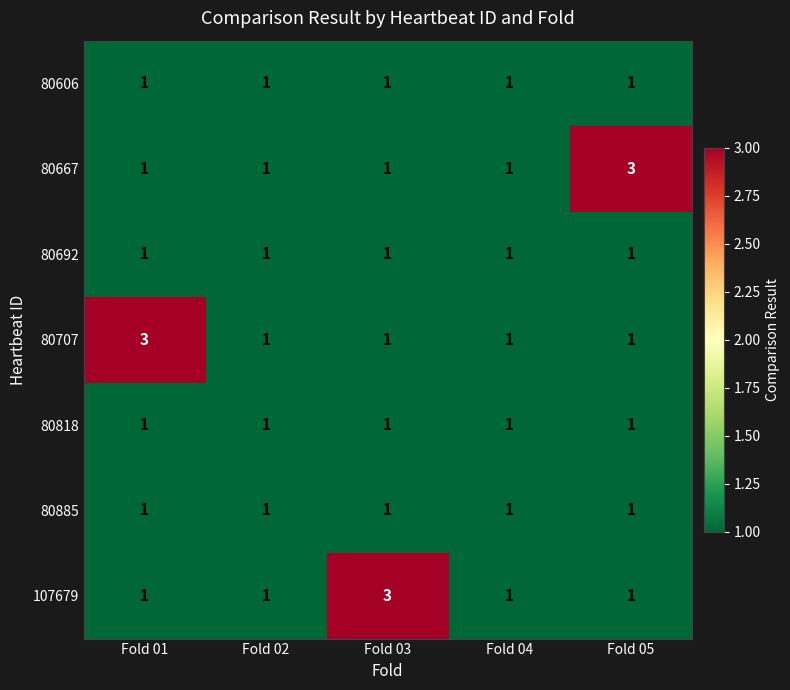

What is the maximum value shown in the chart?

3